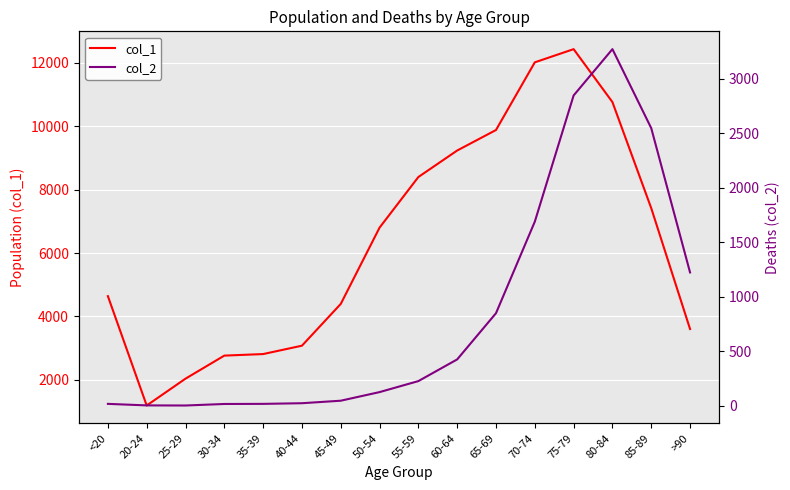

What is the label of the 6th point from the left?

40-44